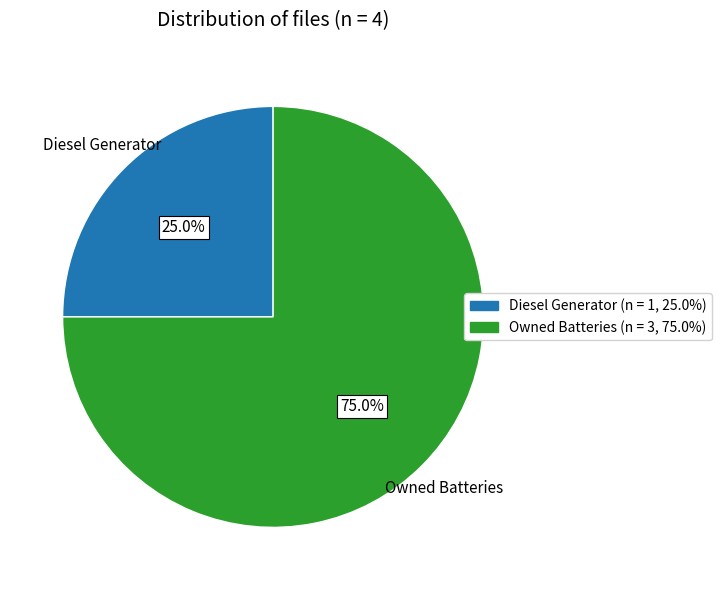

Does any single category account for the majority?

Yes